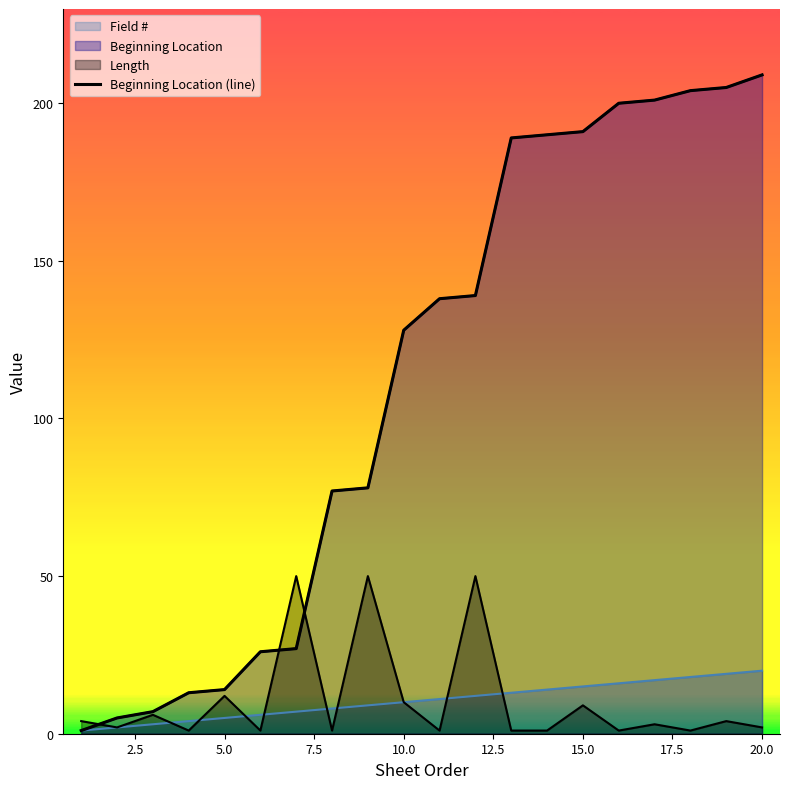

How many categories are shown in the chart?

20